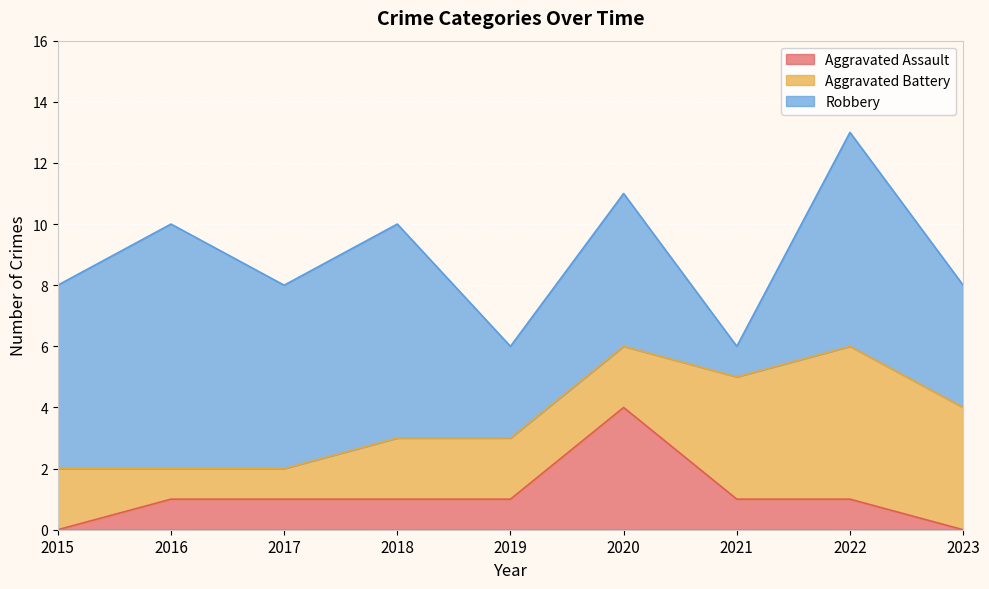

At how many categories does at least one series exceed 3?

8